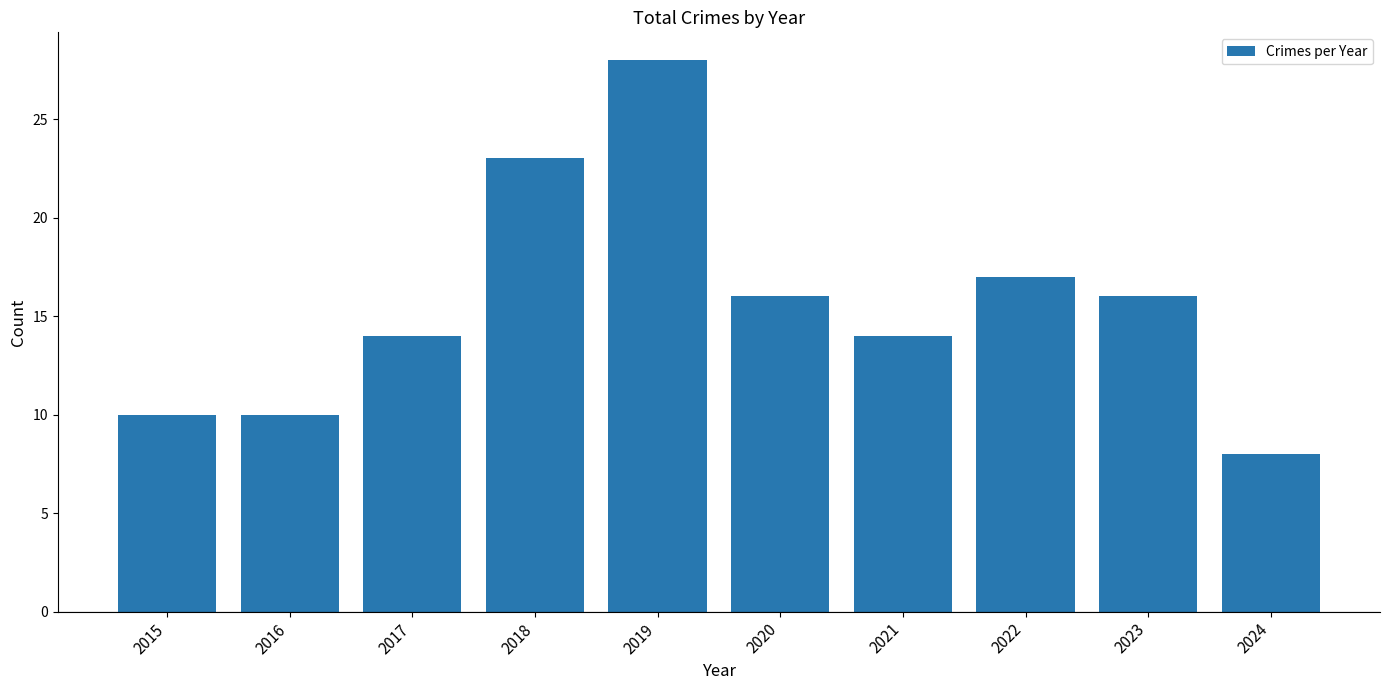

What is the sum of the values at 2024 and 2020?

24